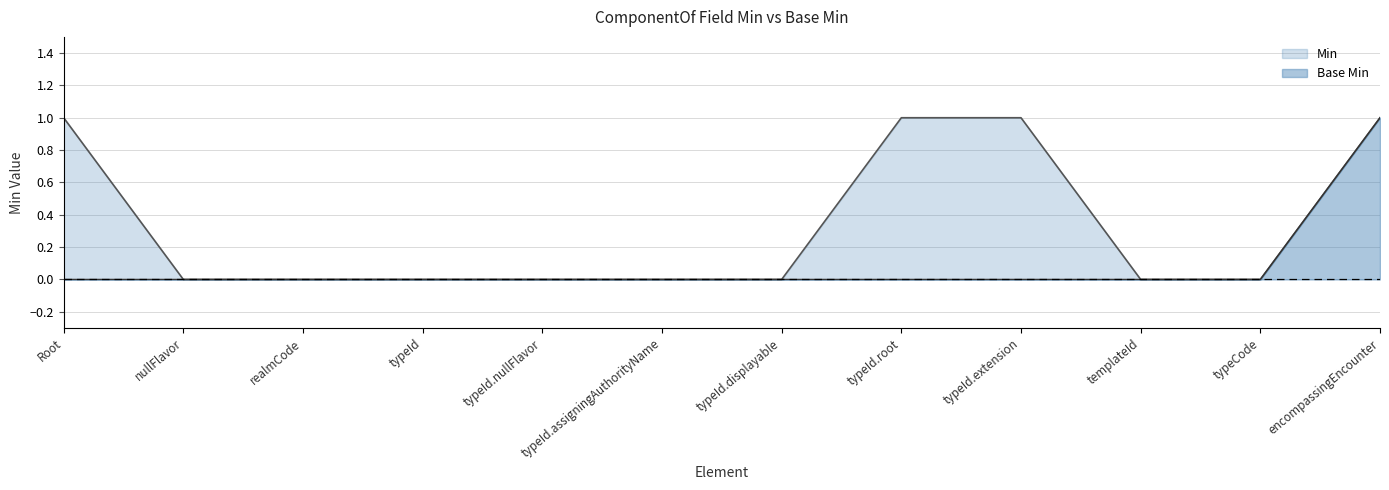

What is the label of the 11th point from the left?

typeCode